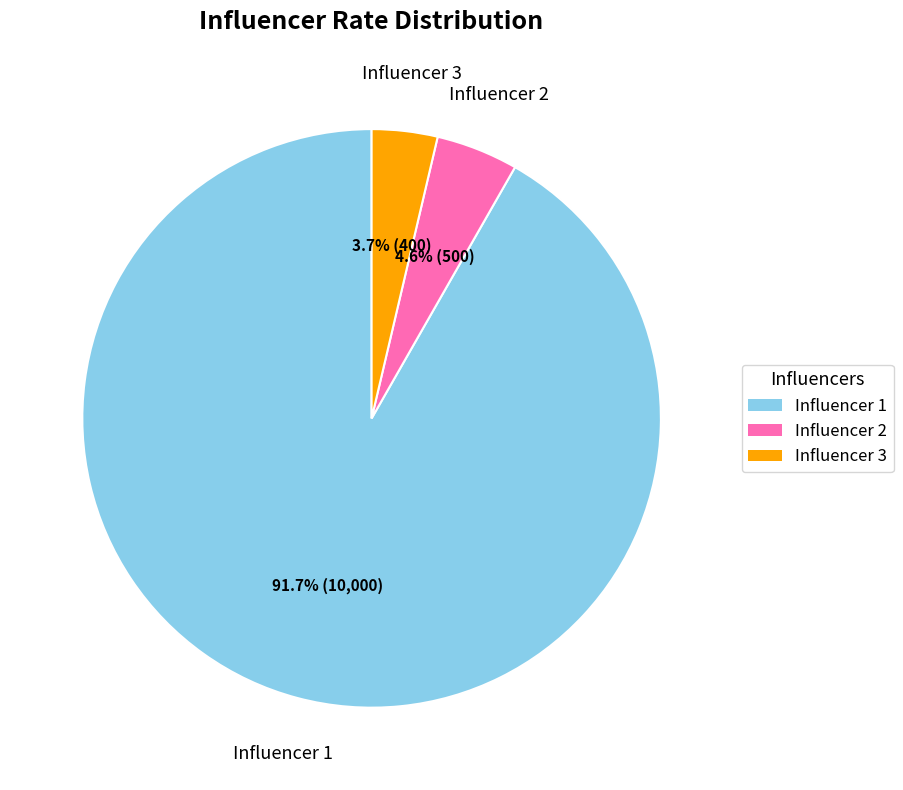

The Influencer 1 slice represents 92% of the pie. True or false?

True